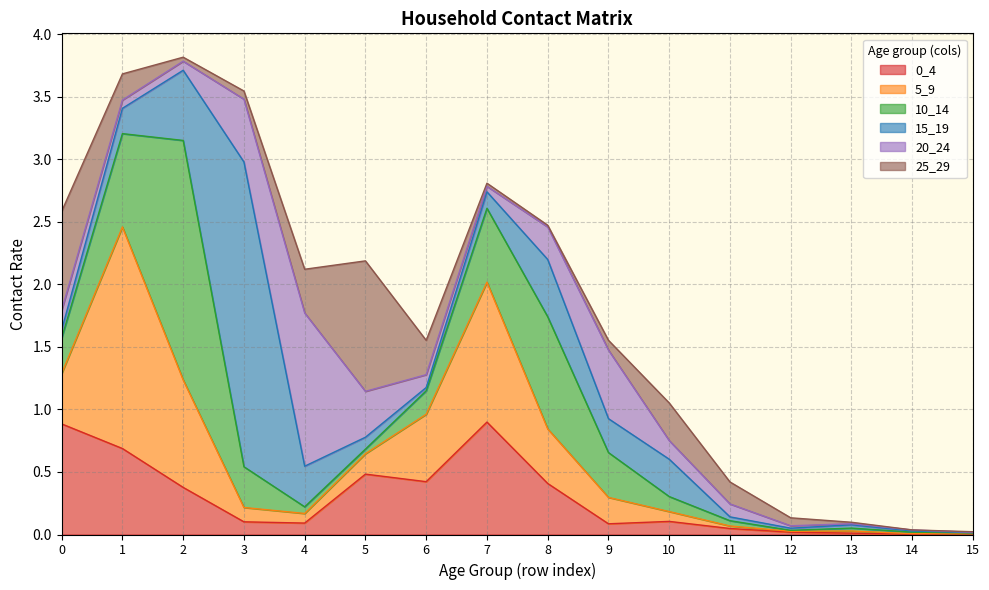

List the series in order of their peak value, lowest first.

0_4, 25_29, 20_24, 5_9, 10_14, 15_19